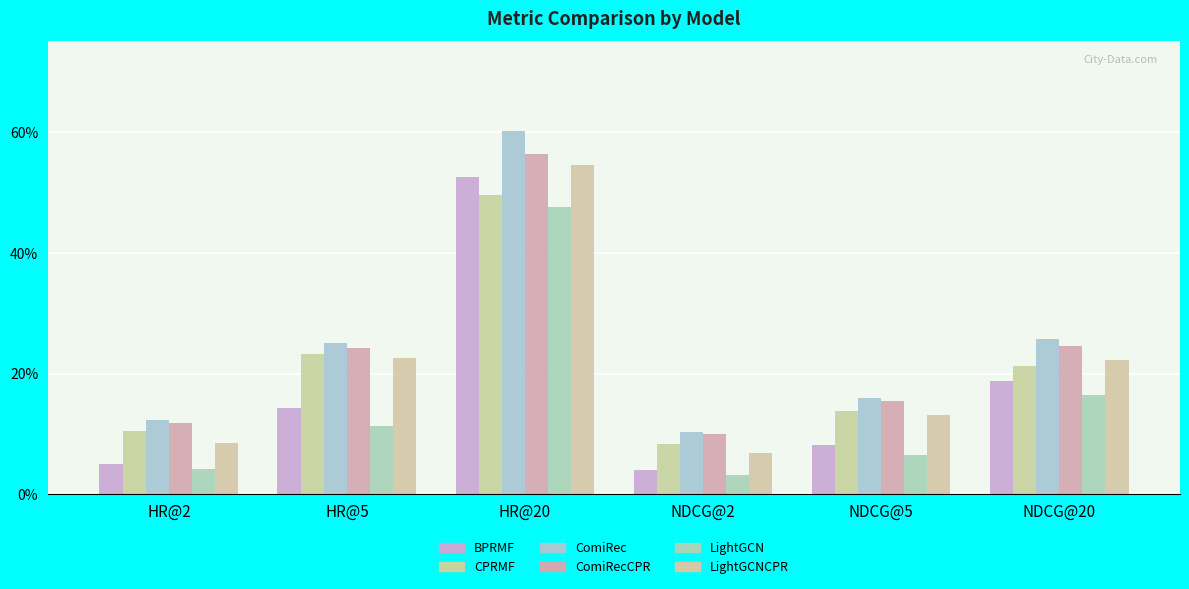

List the series in order of their peak value, lowest first.

LightGCN, CPRMF, BPRMF, LightGCNCPR, ComiRecCPR, ComiRec